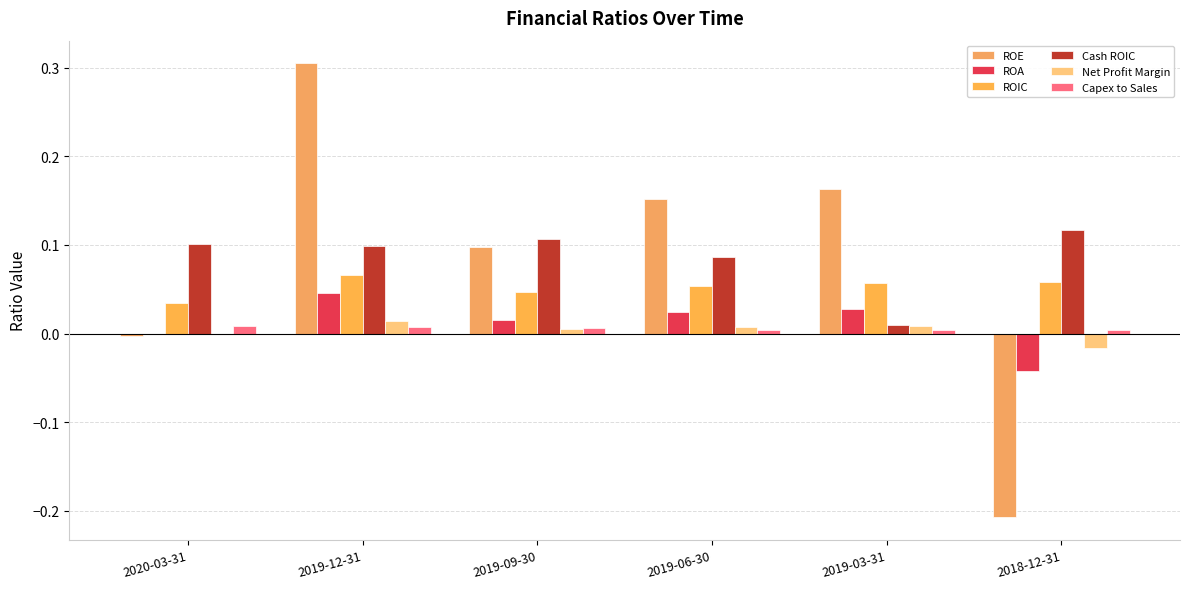

How many data points does each series have?

6